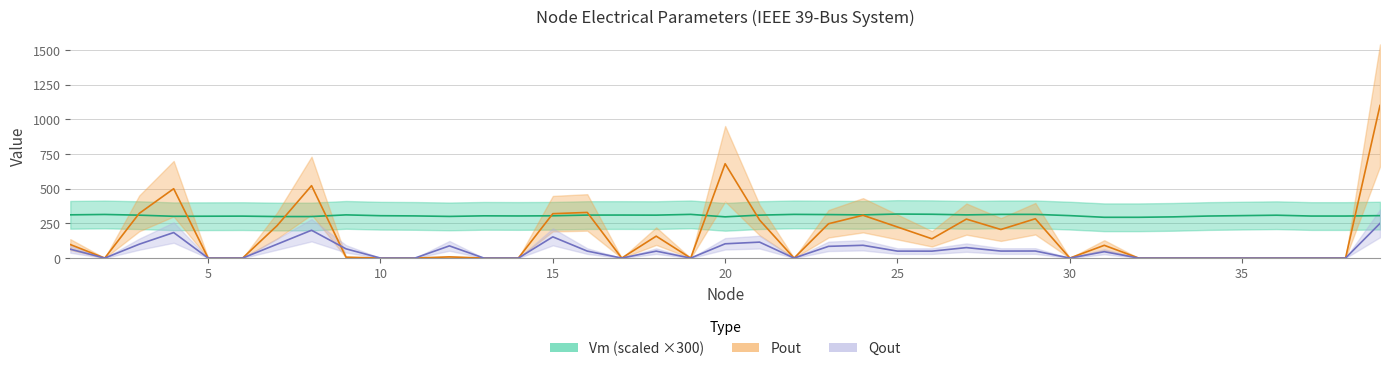

List the labels in order of Vm value, largest first.

25, 26, 19, 22, 28, 29, 2, 23, 1, 9, 24, 27, 17, 16, 18, 21, 3, 36, 30, 35, 39, 10, 15, 13, 11, 14, 34, 37, 38, 6, 5, 4, 12, 7, 8, 20, 33, 31, 32